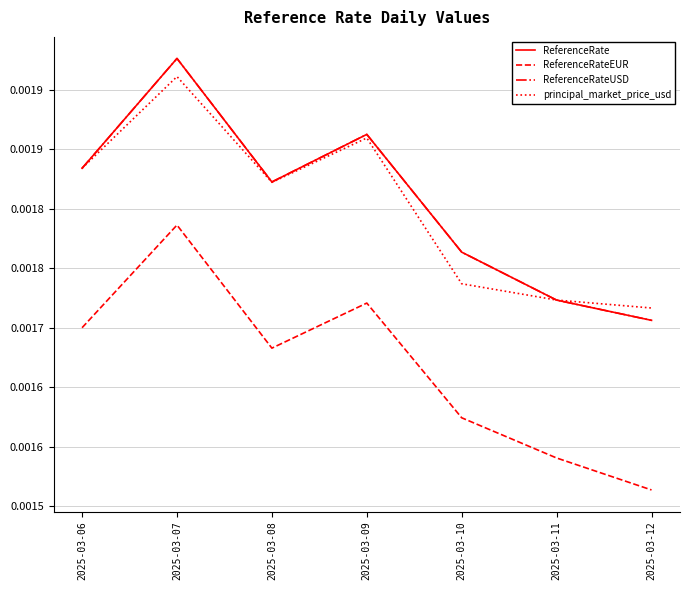

Which category has the highest value in the principal_market_price_usd series?

2025-03-07